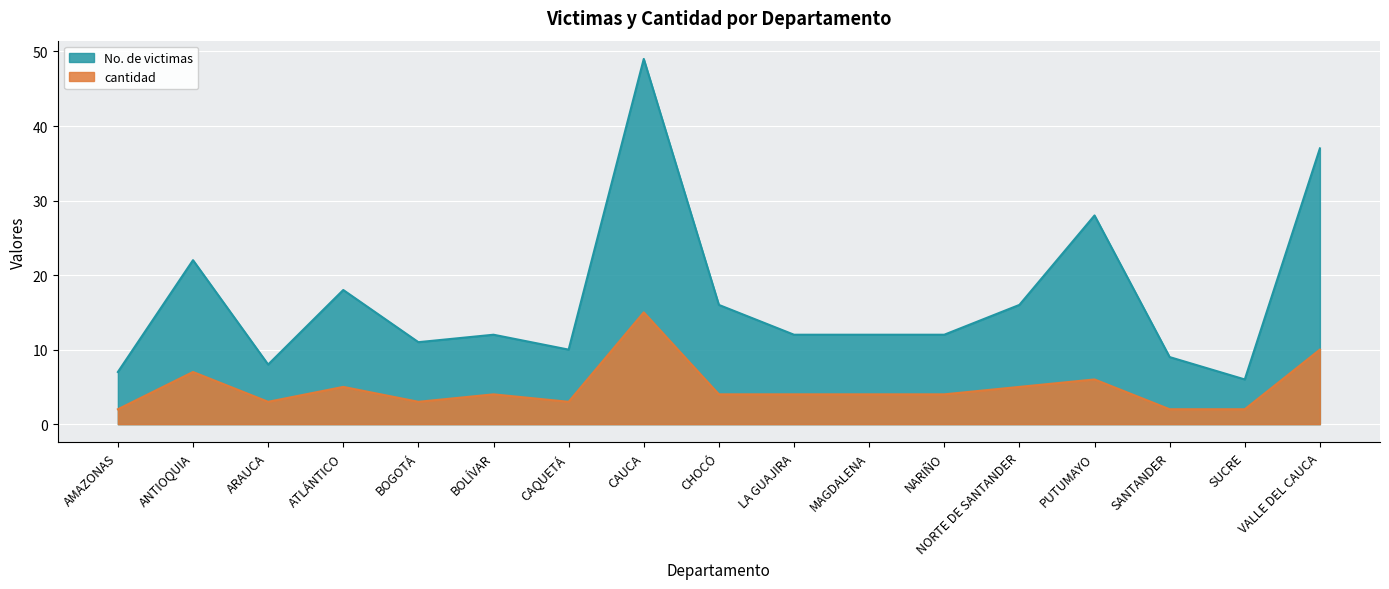

How many interior local valleys does the No. de victimas series have?

4